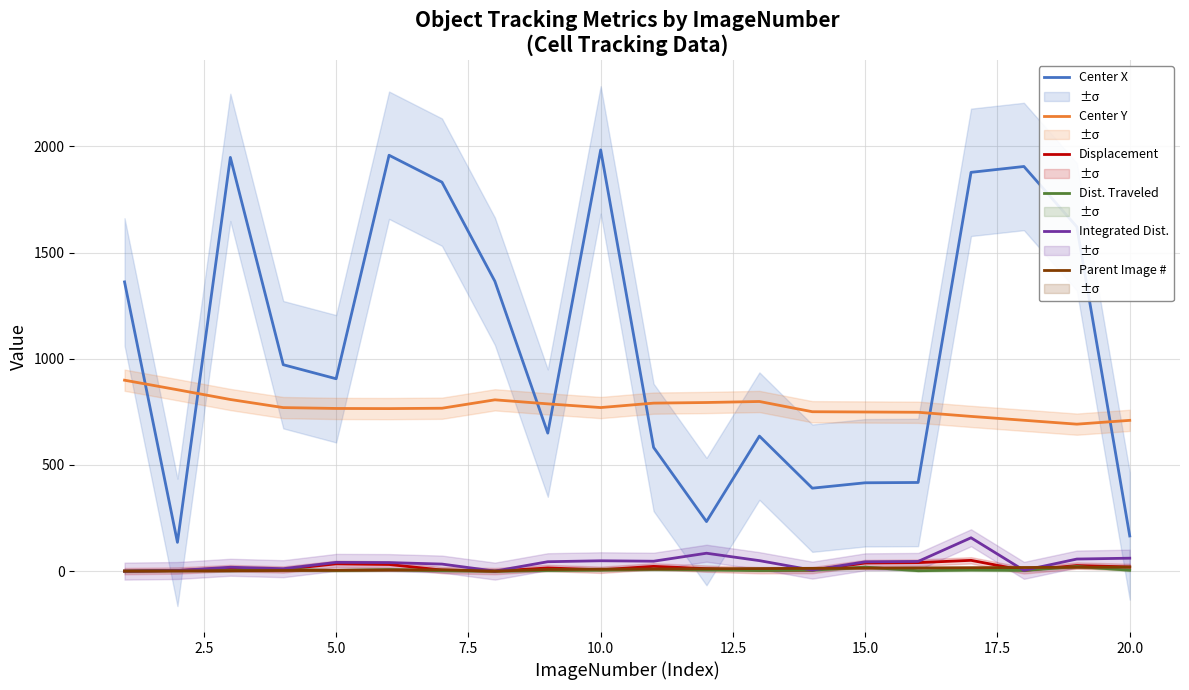

How many data points does each series have?

20